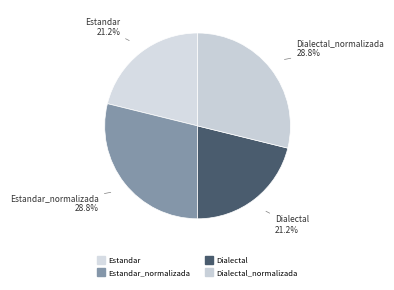

How many slices are in this pie chart?

4